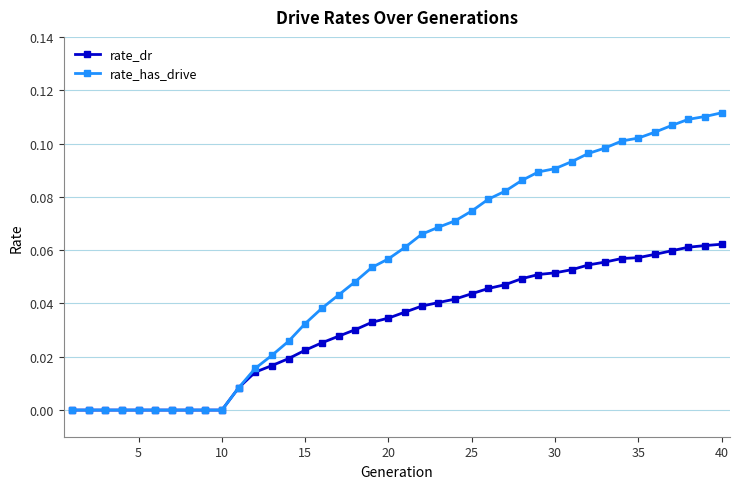

Which series has the widest spread of values?

rate_has_drive